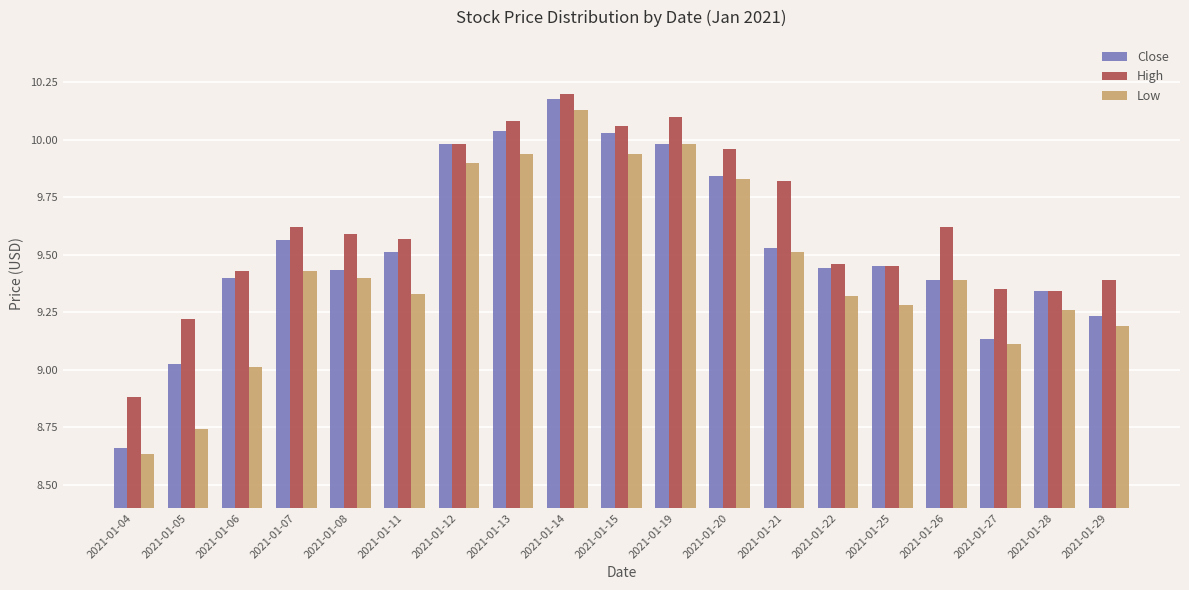

Is it true that High equals 10.1 at 2021-01-13?

True